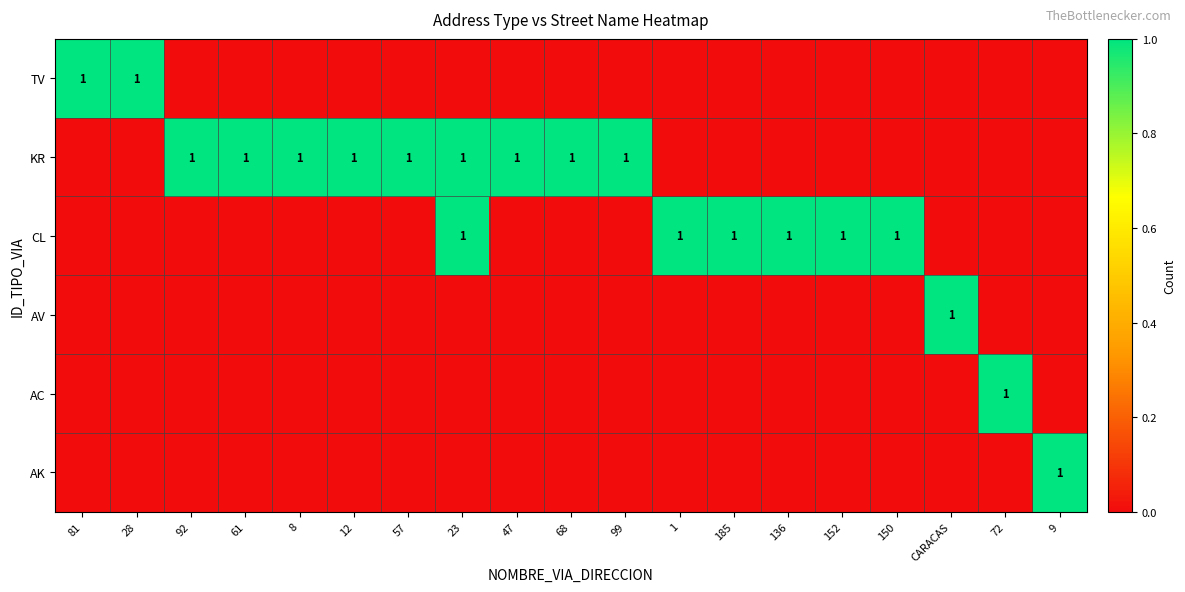

The AC series shows 0 at 72. True or false?

False